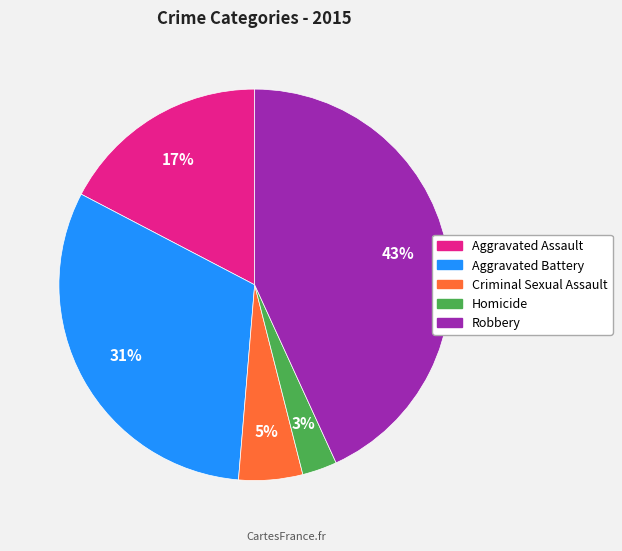

To the nearest percent, what percentage of the pie is Criminal Sexual Assault?

5%